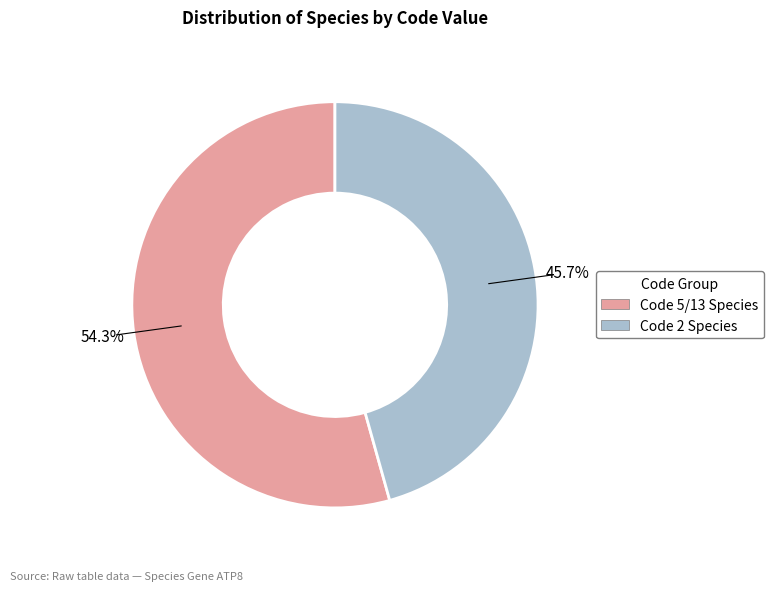

Does any single category account for the majority?

Yes